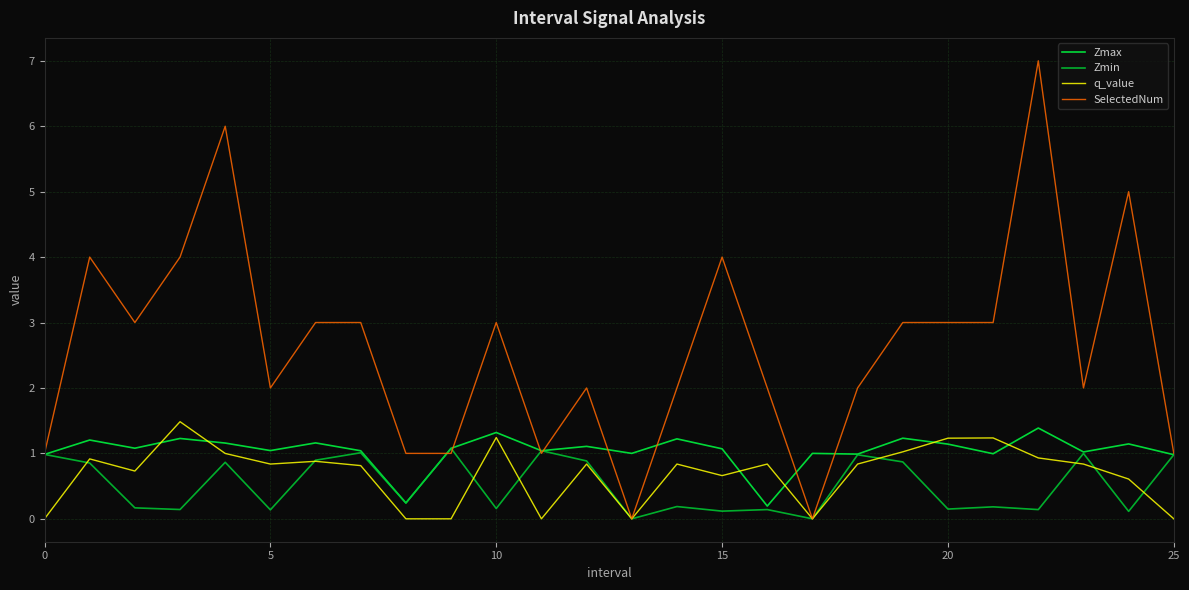

Which series has the largest total across all categories?

SelectedNum